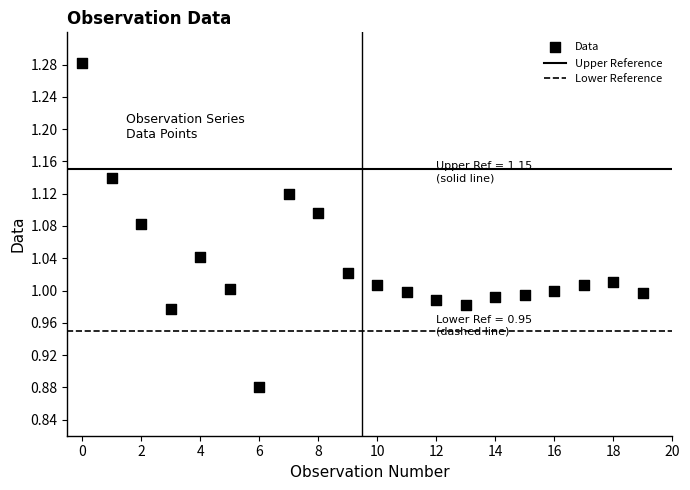

What is the range of Y values (max minus min)?

0.4